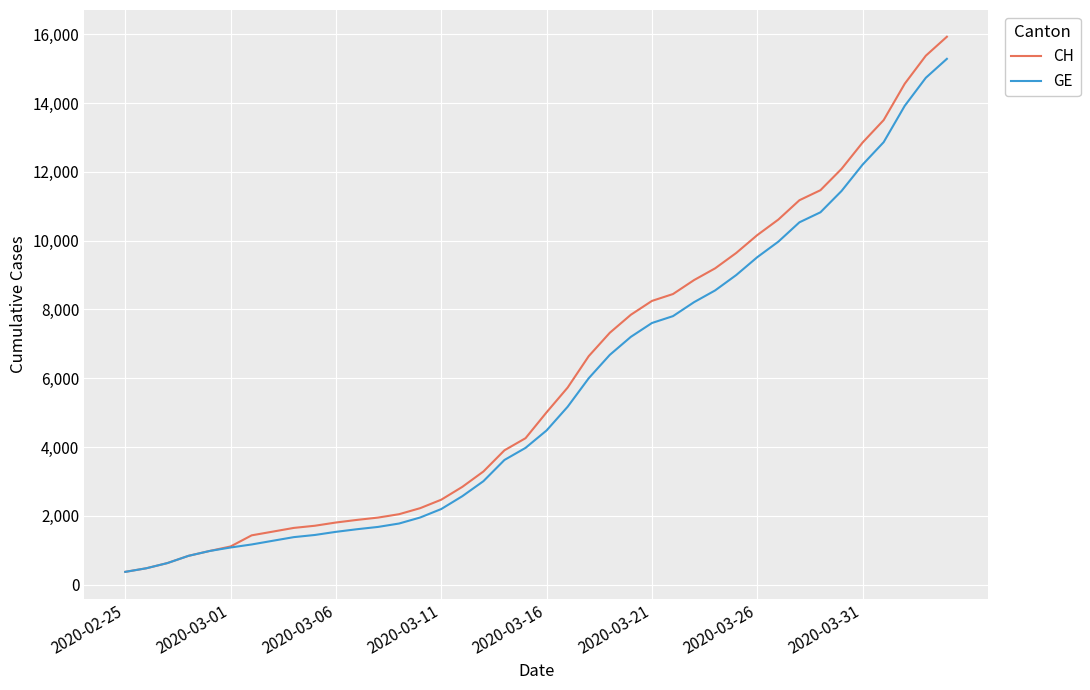

Which series has the largest range (max minus min)?

CH